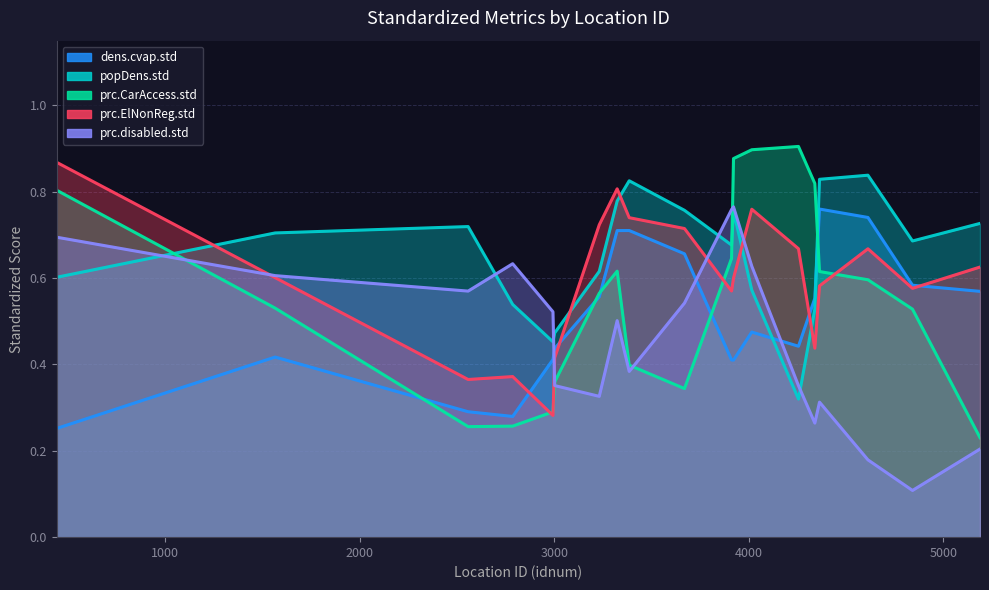

Does the chart have visible grid lines?

Yes